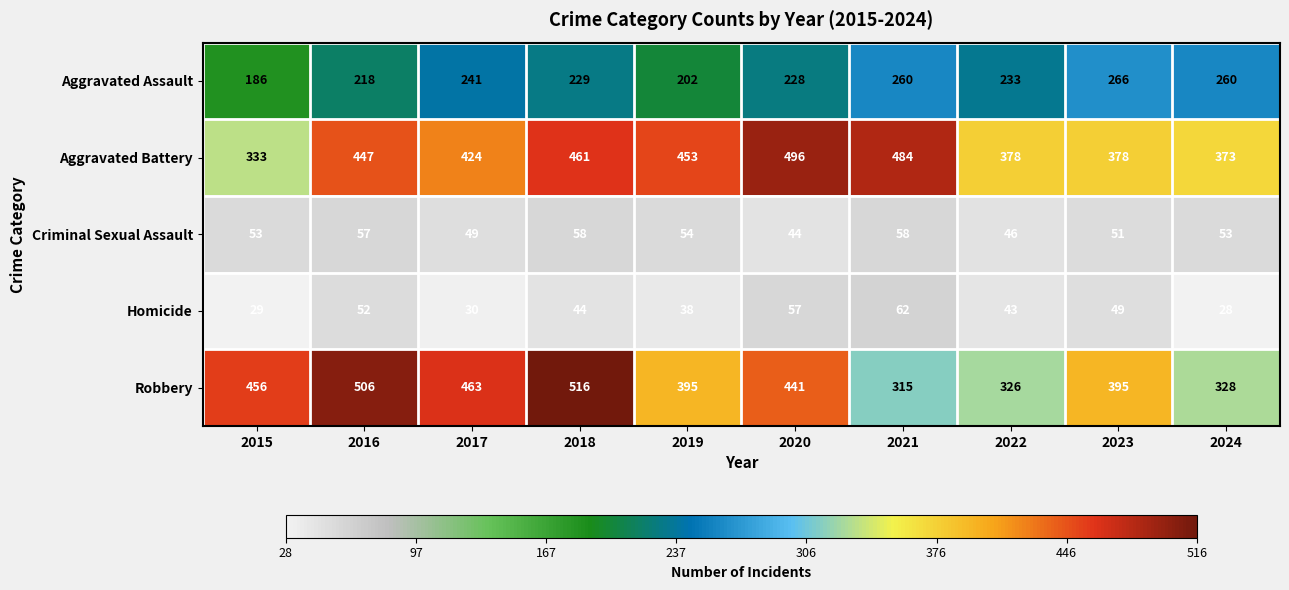

Rank the series by their maximum value, from highest to lowest.

Robbery, Aggravated Battery, Aggravated Assault, Homicide, Criminal Sexual Assault